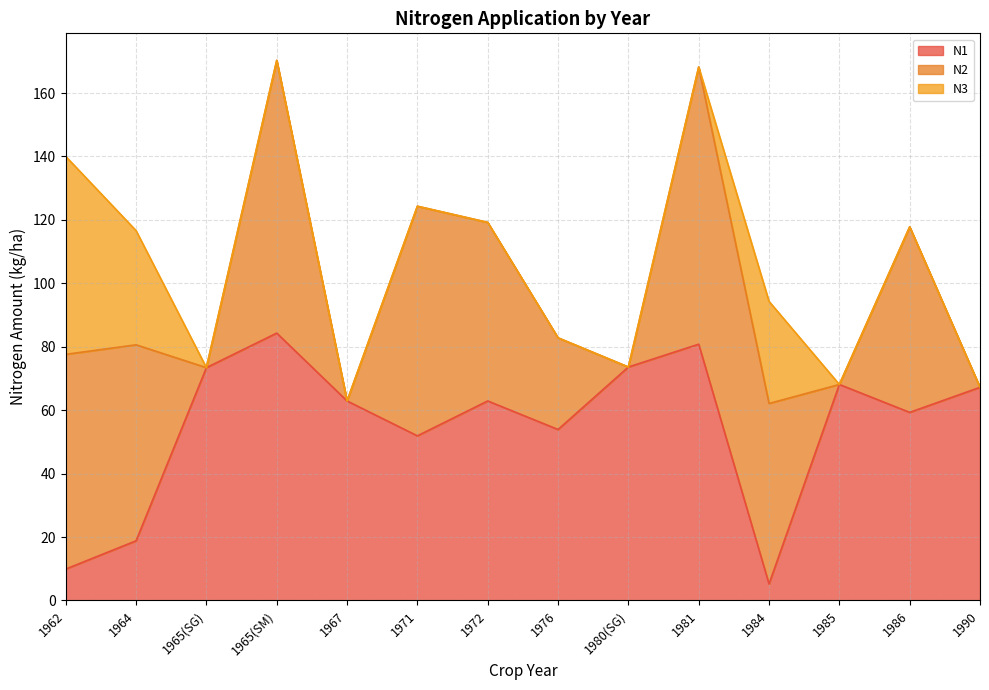

What is the sum of all N3 values?

130.6